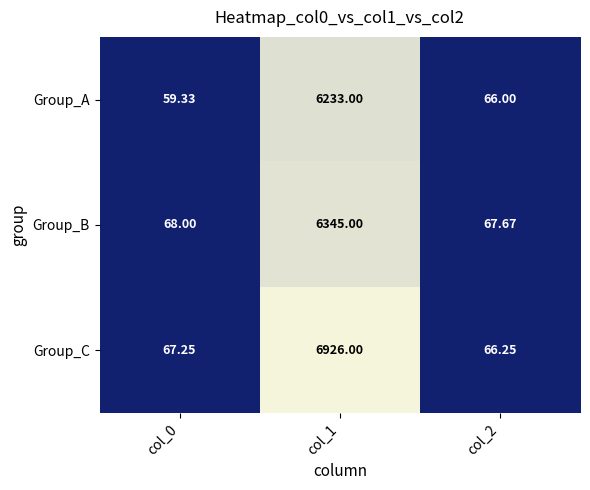

List the series in order of their overall mean, highest first.

Group_C, Group_B, Group_A